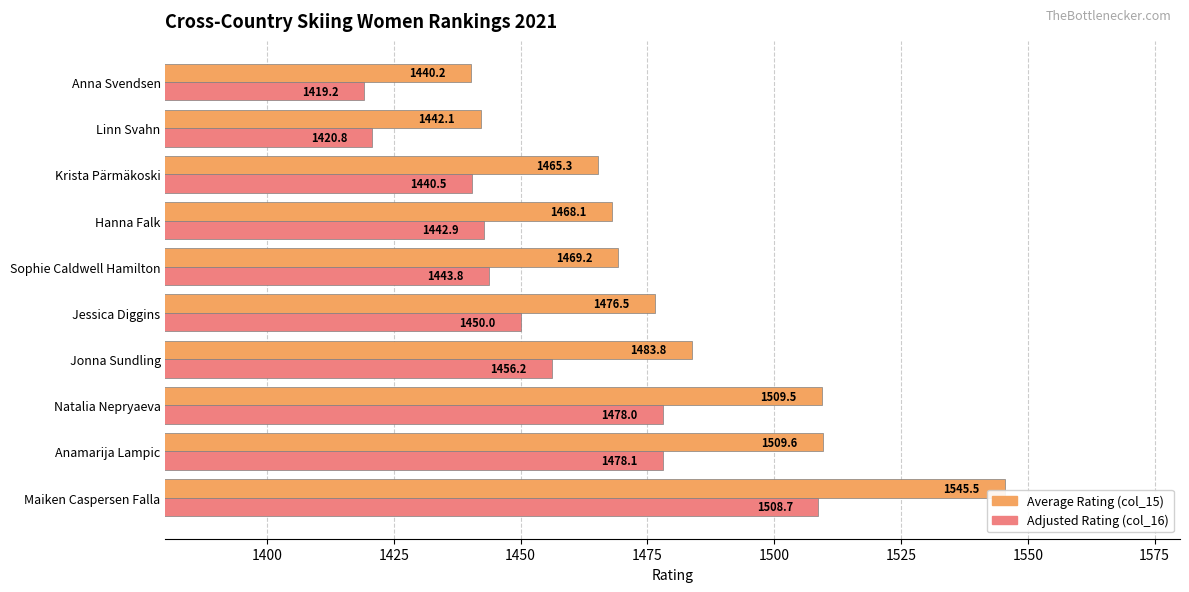

What is the spread (max minus min) of values at Anna Svendsen?

21.0